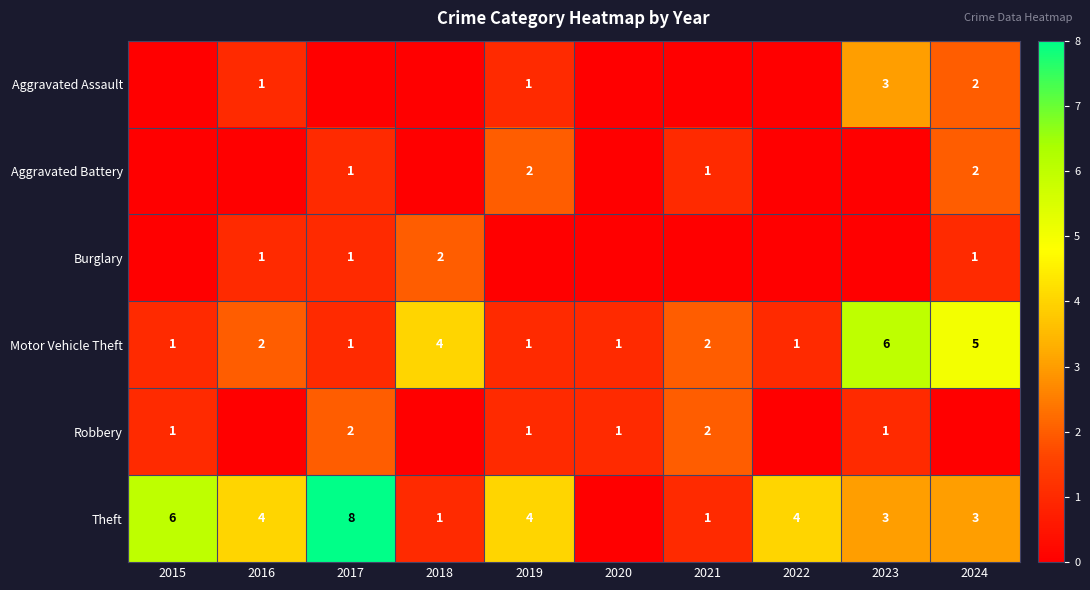

What is the sum of the Robbery values at 2017 and 2020?

3